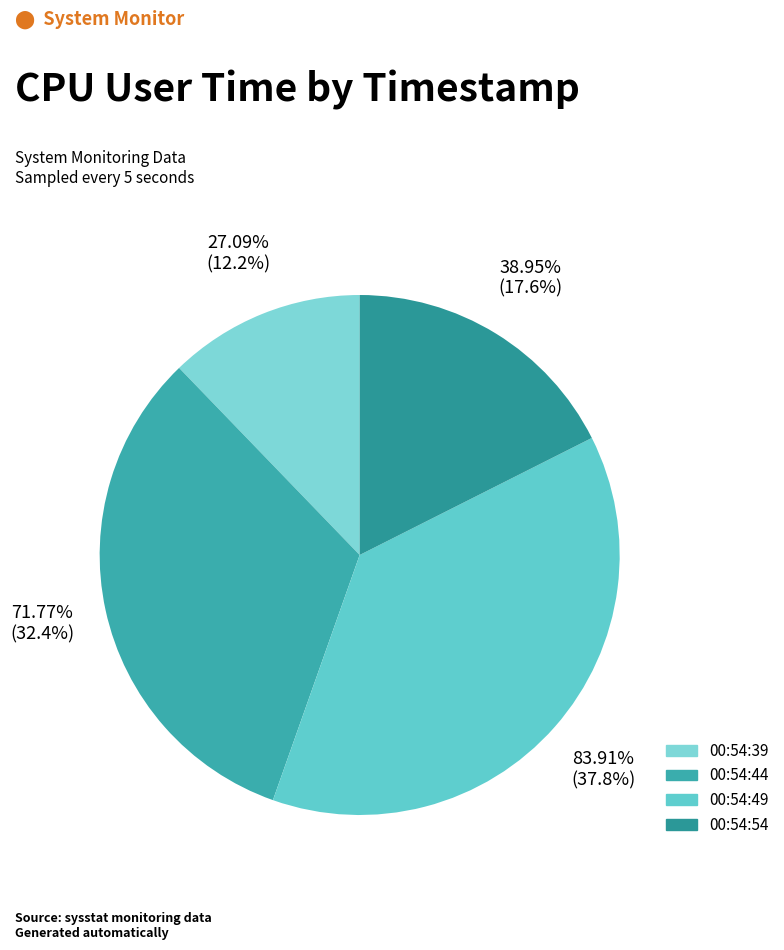

What is the largest slice in the pie chart?

00:54:49